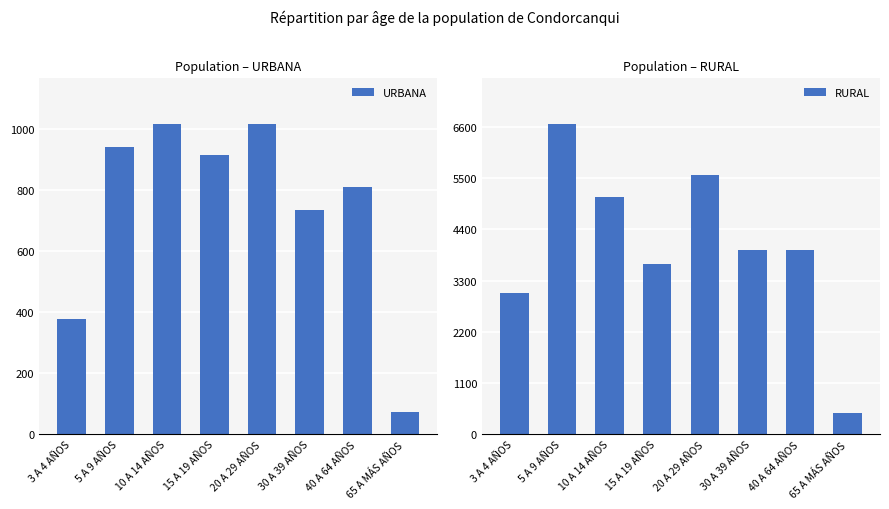

What is the label of the 5th bar from the right?

15 A 19 AÑOS